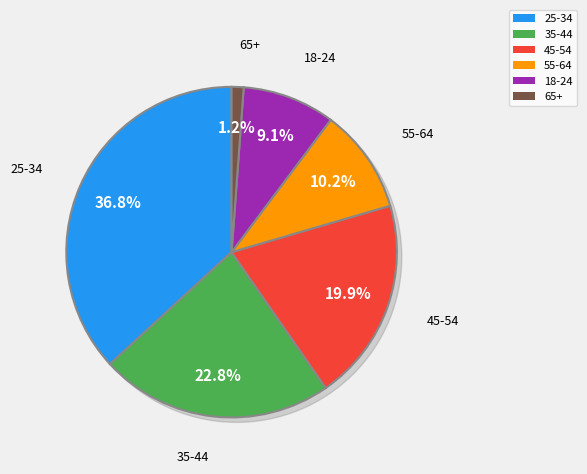

What percentage is NOT represented by 65+?

98.8%